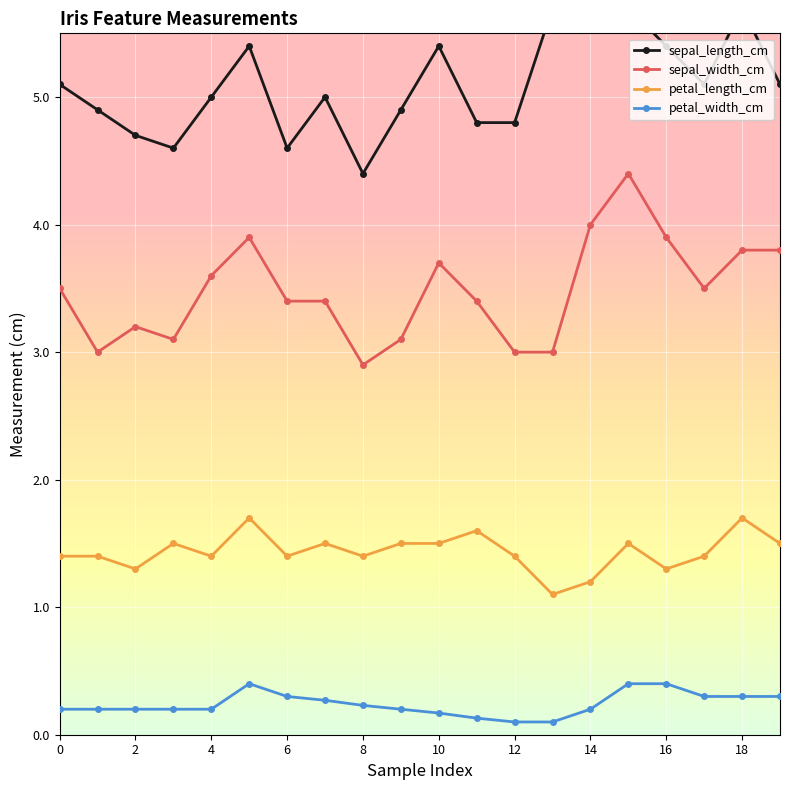

True or false: sepal_width_cm has more than 2 interior local peaks.

True